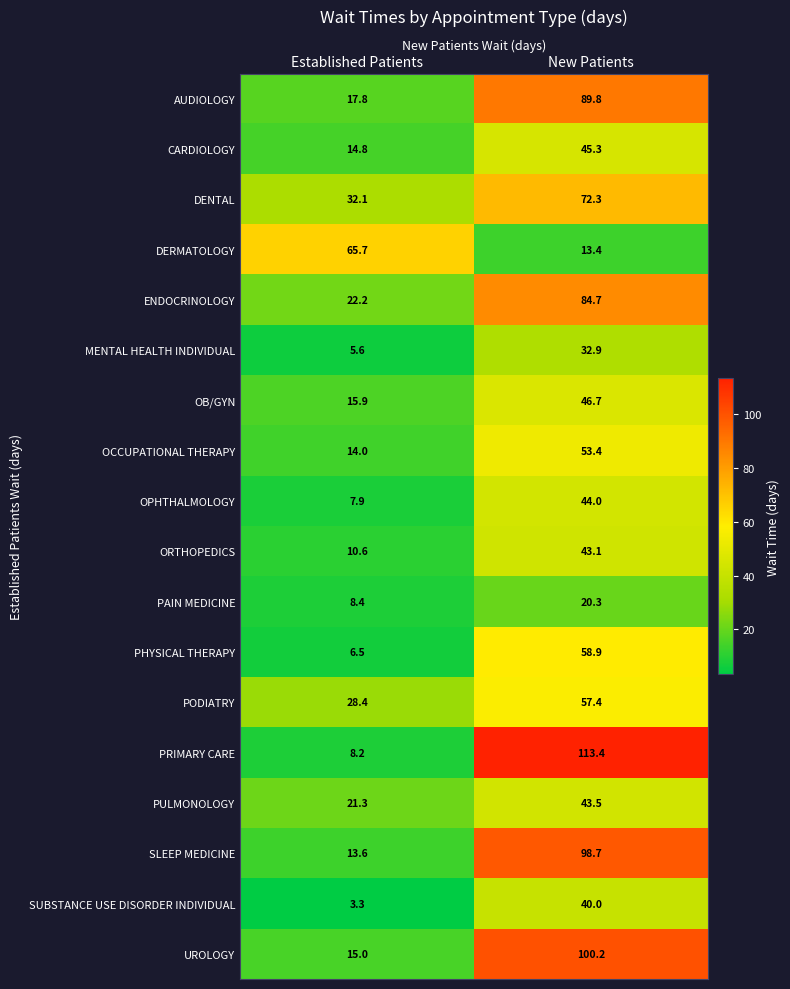

Which series has the largest total across all categories?

PRIMARY CARE